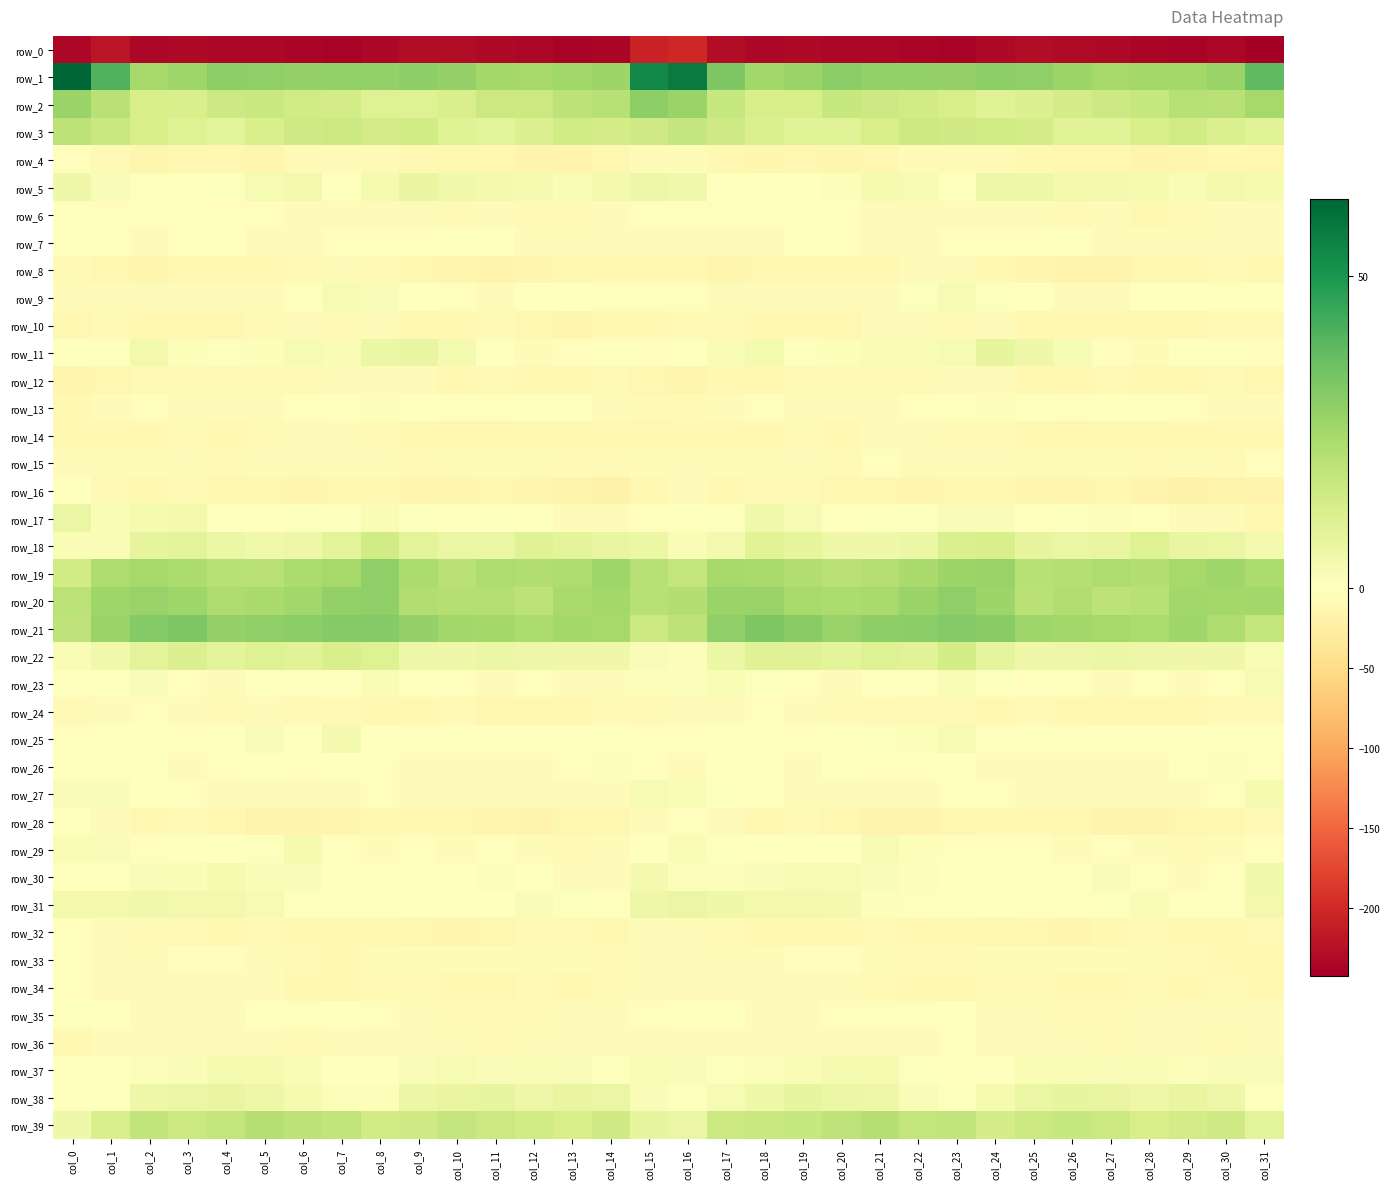

Rank the series by their maximum value, from highest to lowest.

row_1, row_21, row_2, row_20, row_19, row_39, row_3, row_18, row_22, row_38, row_11, row_5, row_17, row_31, row_30, row_25, row_37, row_29, row_27, row_23, row_9, row_26, row_13, row_35, row_7, row_16, row_28, row_6, row_4, row_33, row_24, row_15, row_34, row_36, row_32, row_14, row_12, row_10, row_8, row_0